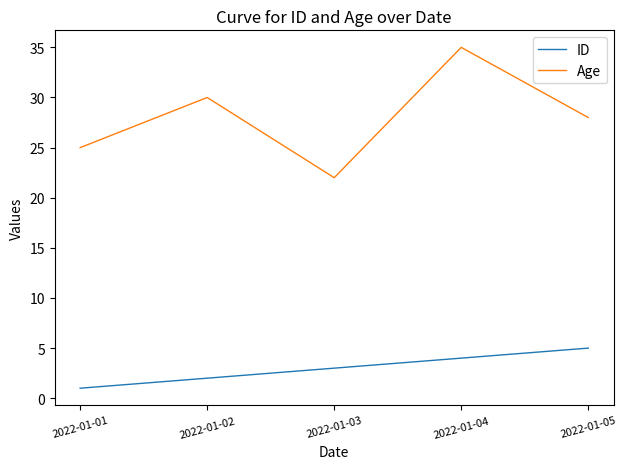

What are all the series names shown in the legend?

ID, Age